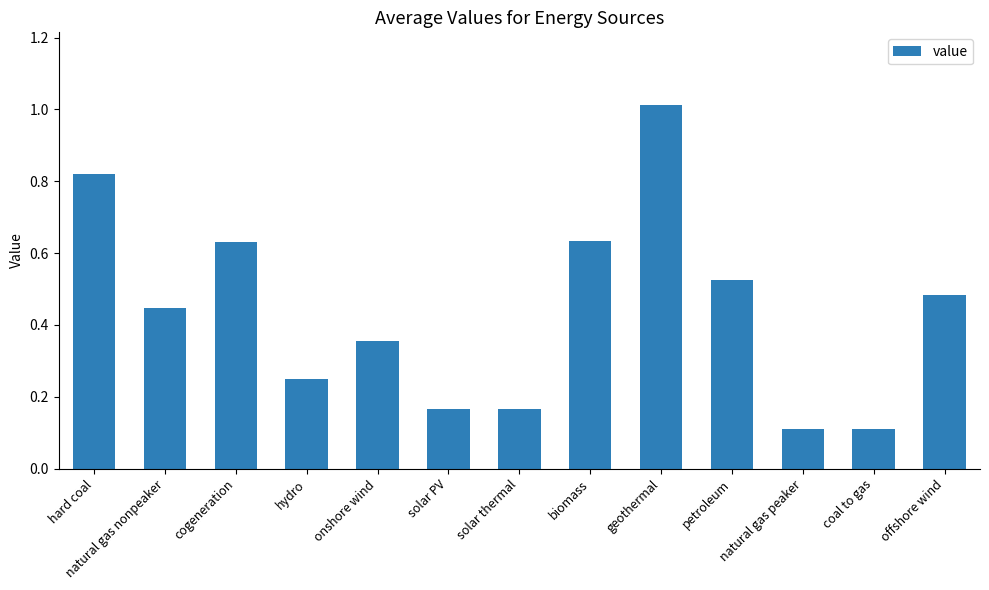

What position from the left is offshore wind?

13